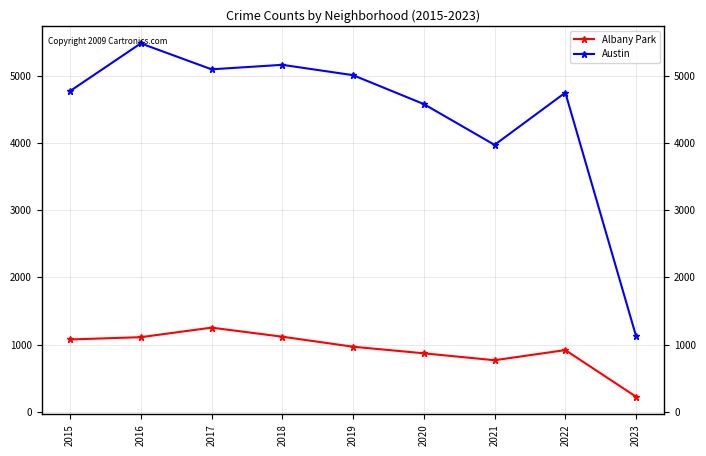

What are all the series names shown in the legend?

Albany Park, Austin